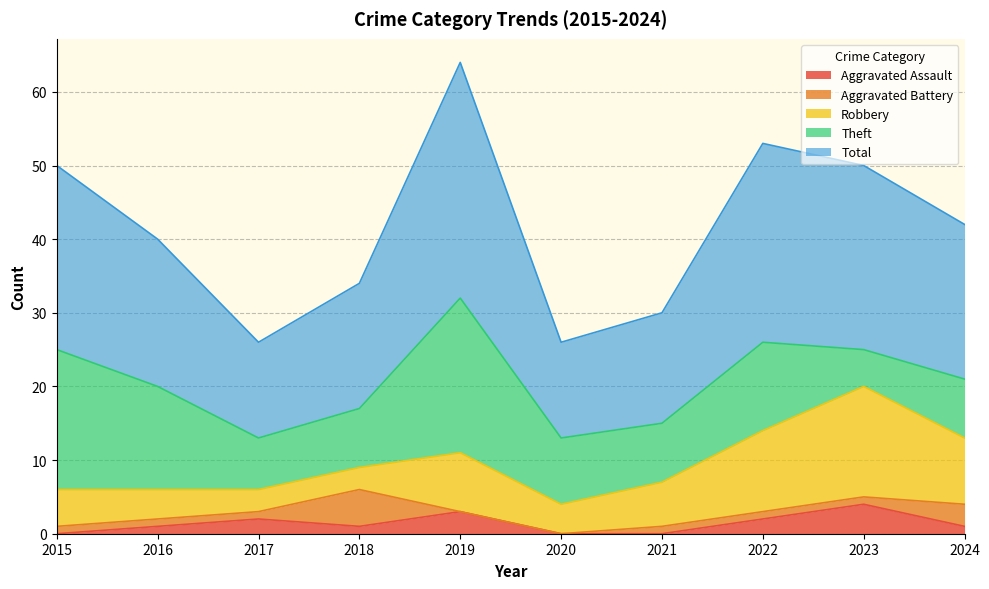

What is the value of the Aggravated Assault point at the 8th from the left?

2